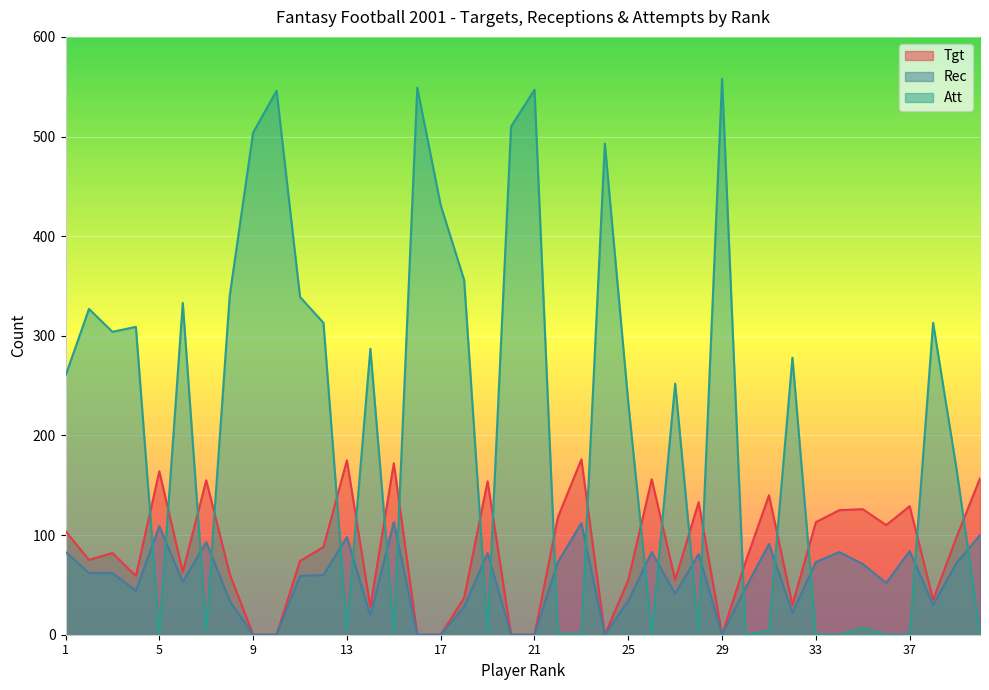

Is the value of Att at 37 greater than the value of Tgt at 19?

No